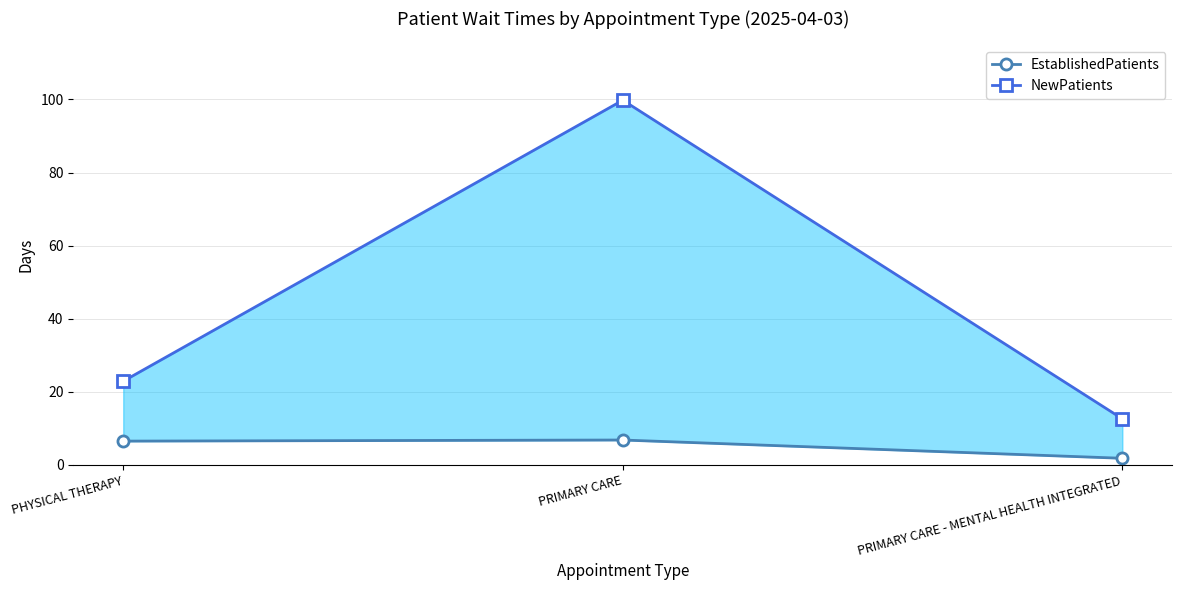

What is the label of the 3rd point from the left?

PRIMARY CARE - MENTAL HEALTH INTEGRATED